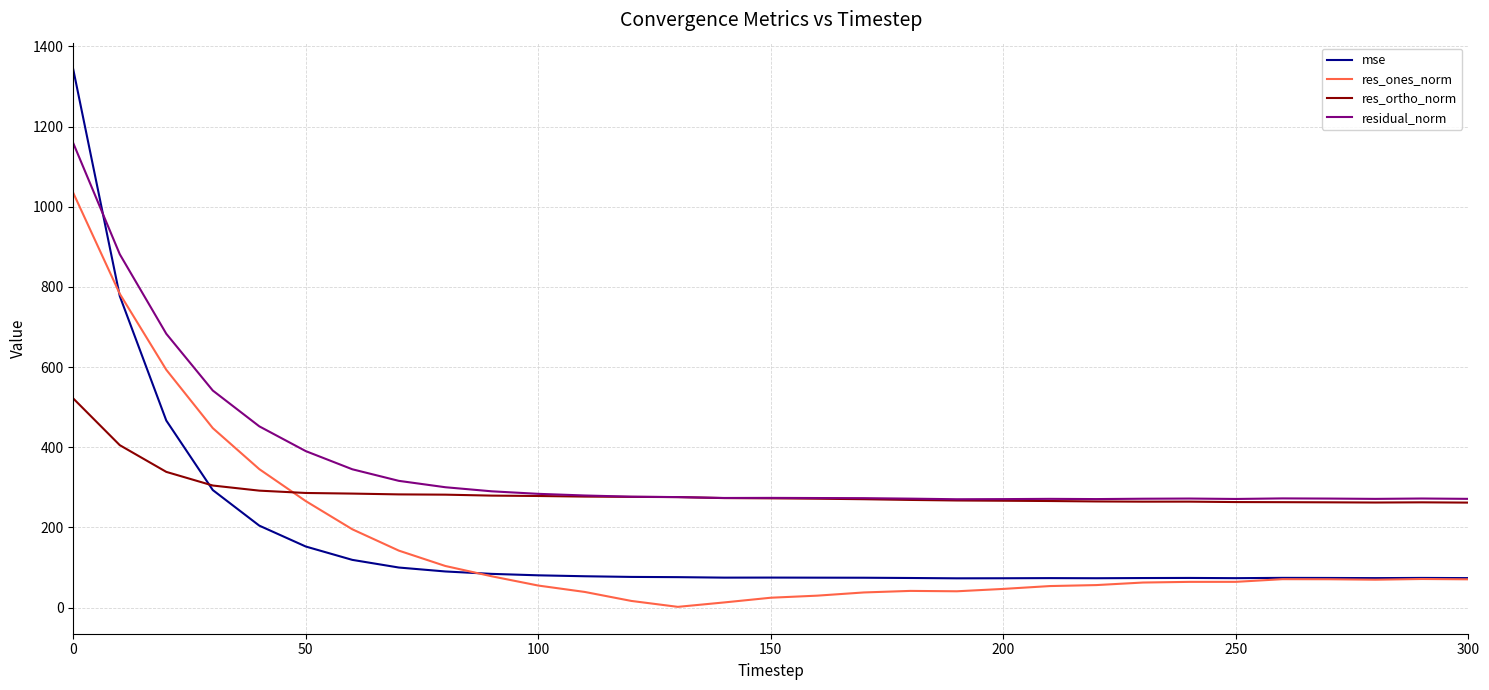

What is the greatest value displayed?

1342.4